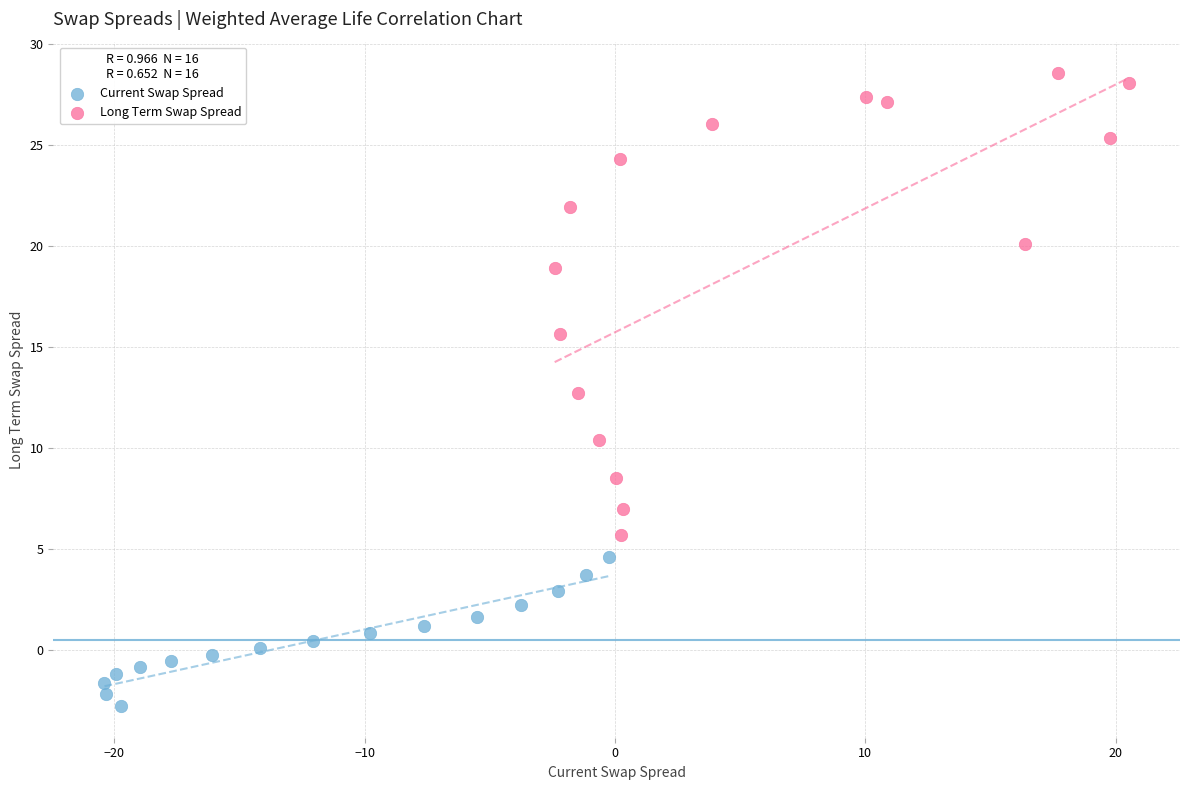

Which series reaches the minimum Y coordinate?

Current Swap Spread